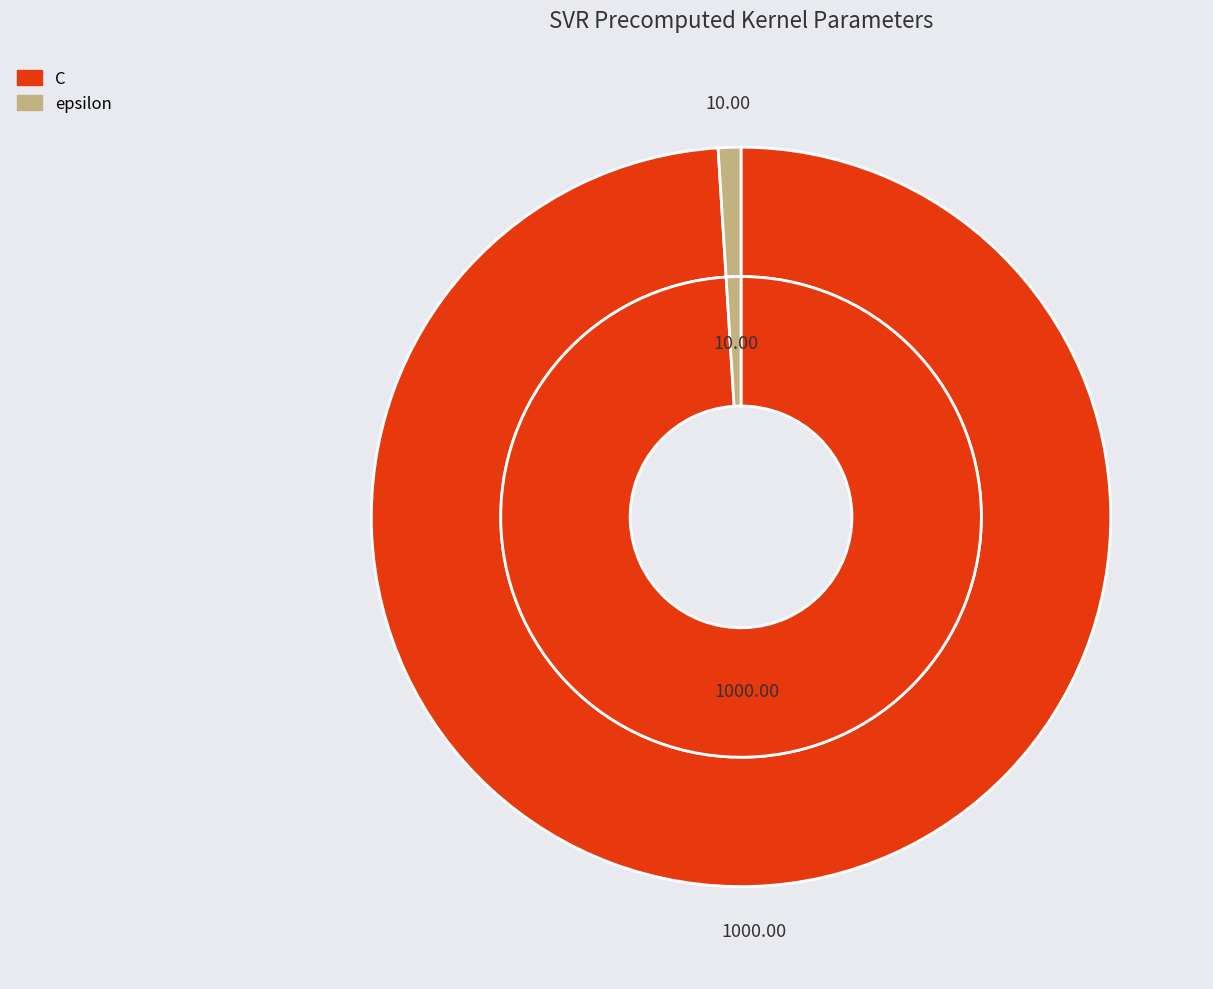

Does epsilon account for over 50% of the chart?

No